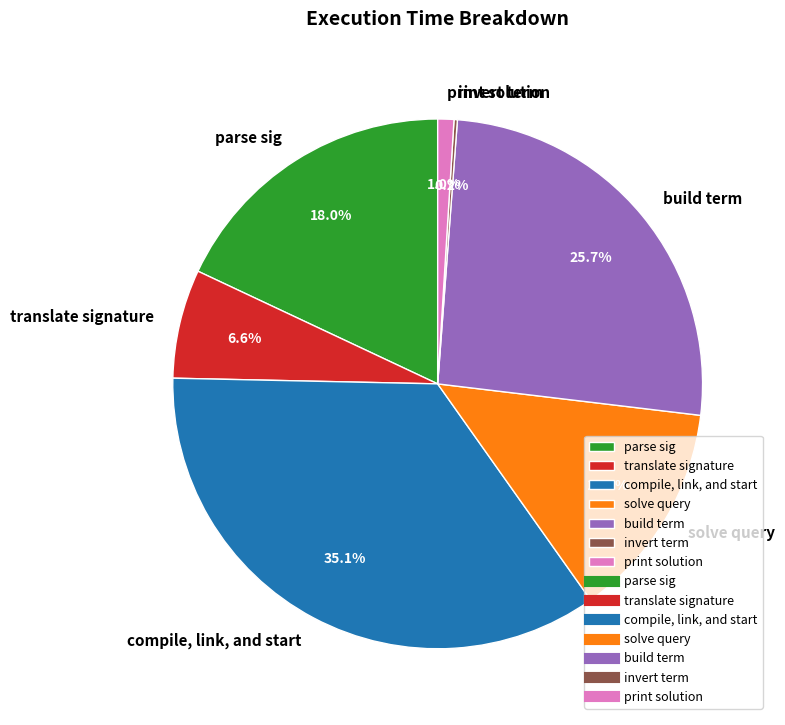

To the nearest percent, what percentage of the pie is translate signature?

7%